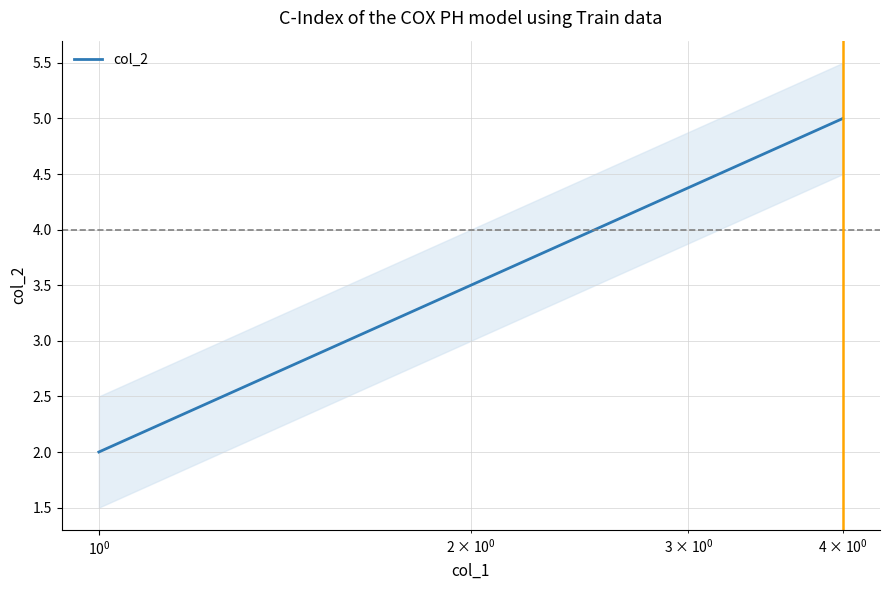

How many lines are shown in the chart?

1